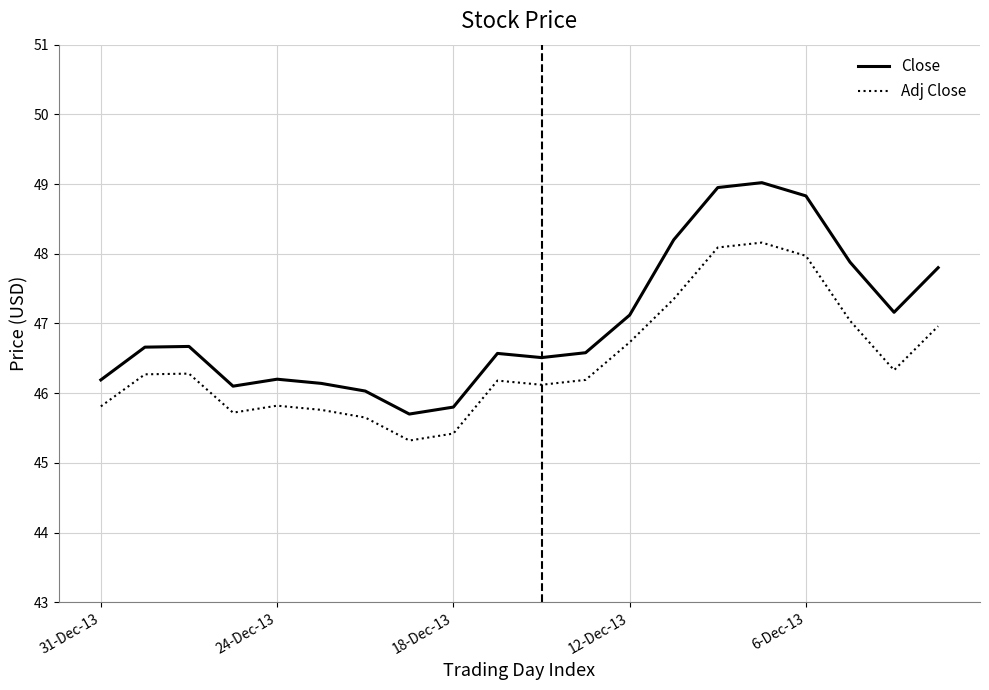

True or false: Adj Close and Close cross at least once.

False